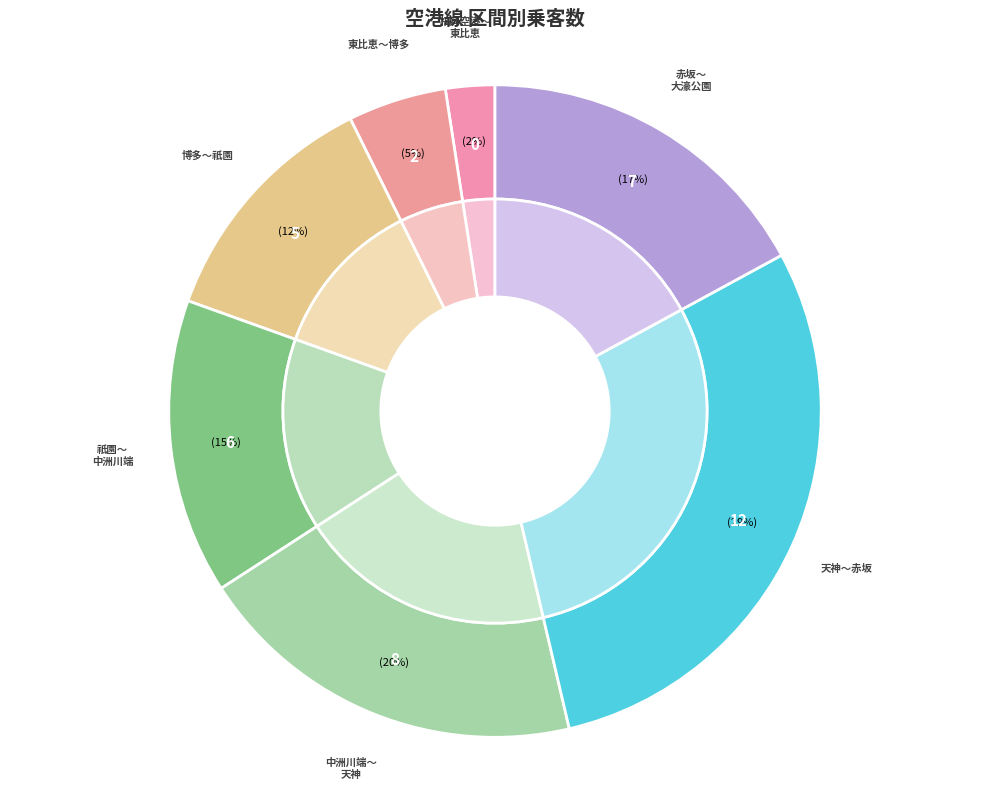

Does 博多～祇園 account for over 50% of the chart?

No